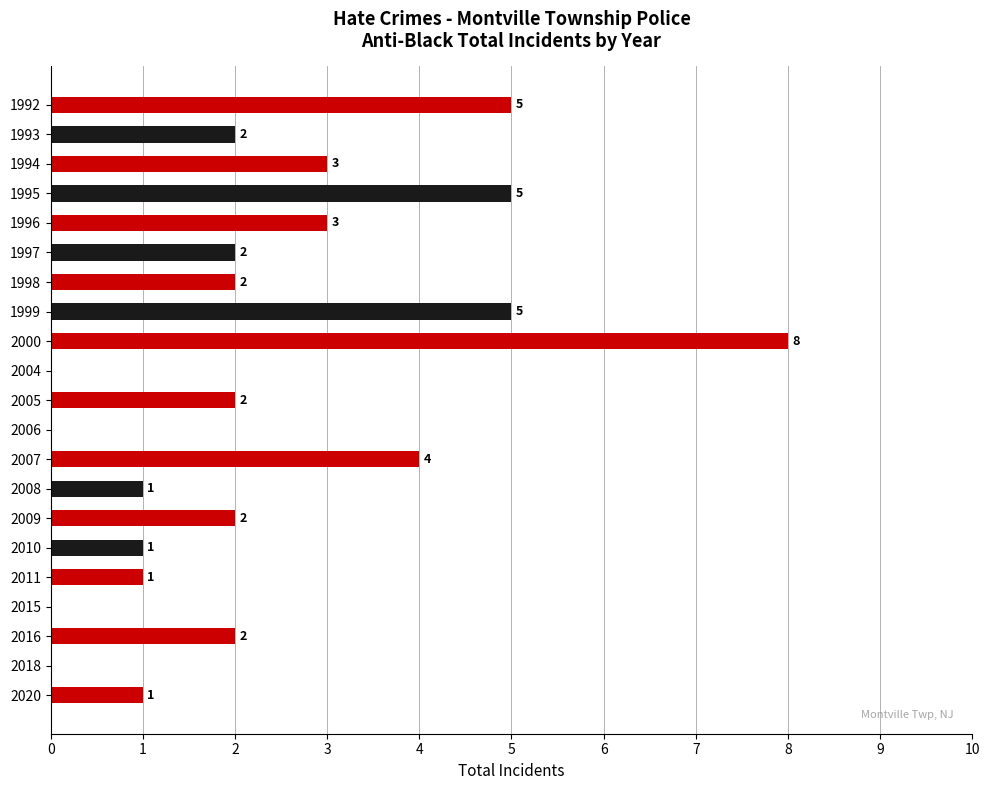

What is the sum of the values at 1992 and 1996?

8